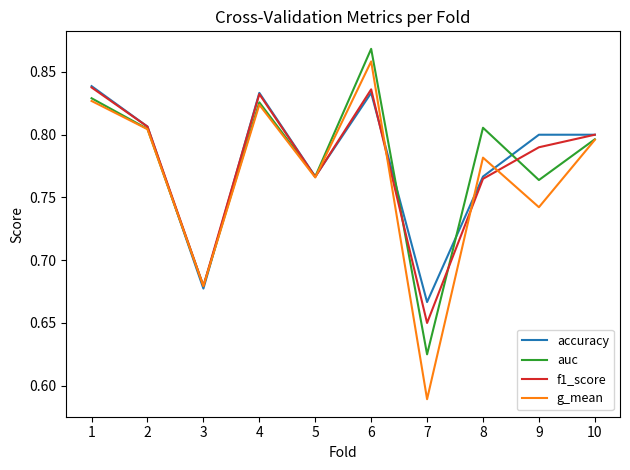

Which category has the lowest value in the f1_score series?

7